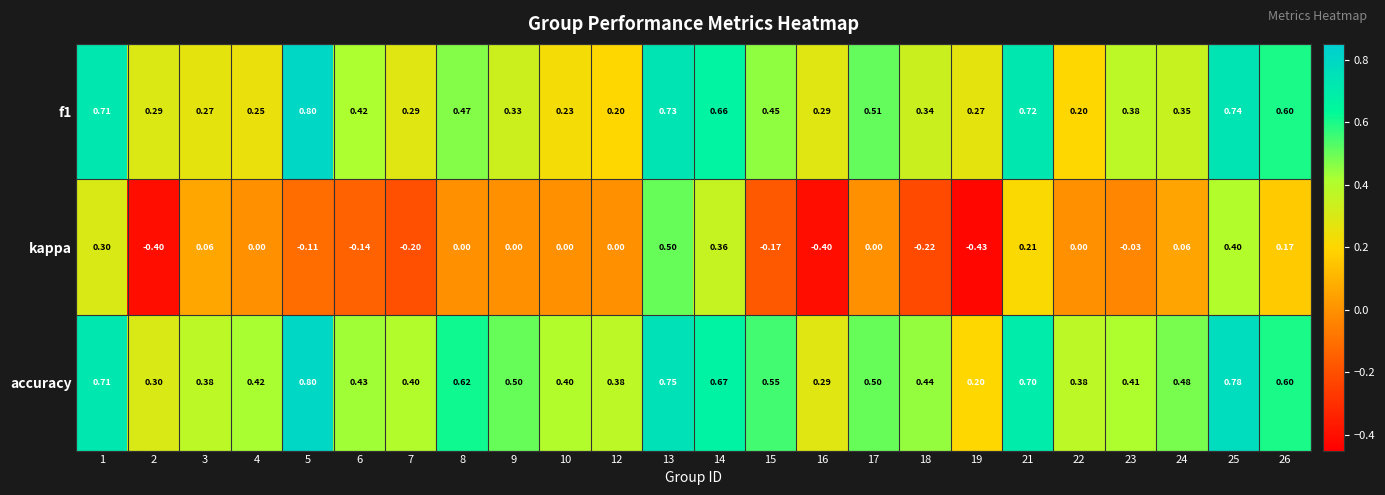

Which series changed the most between 3 and 7?

kappa